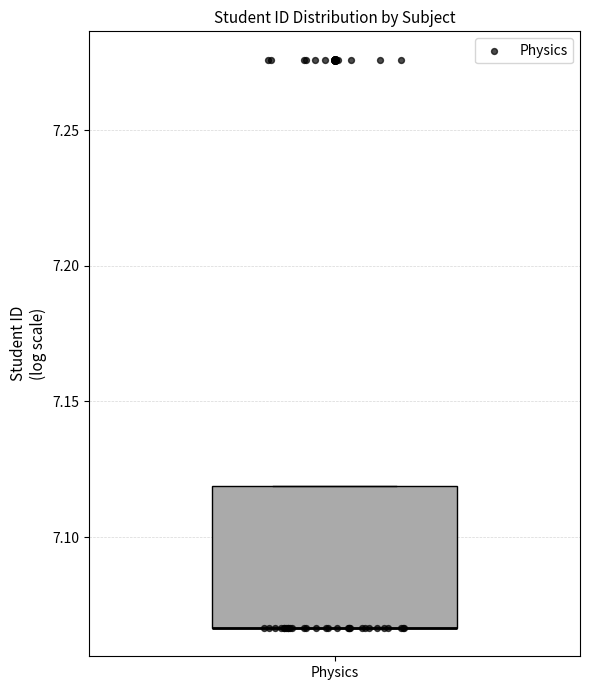

Transcribe this box plot: give where the median line is, the range the box spans, and where the two whiskers end, as read against the y-axis. The values are not printed on the chart, so give them approximately, as read against the axis.

median 7.065 (drawn on the box's lower edge), box 7.065 to 7.120, whiskers 7.065 to 7.120